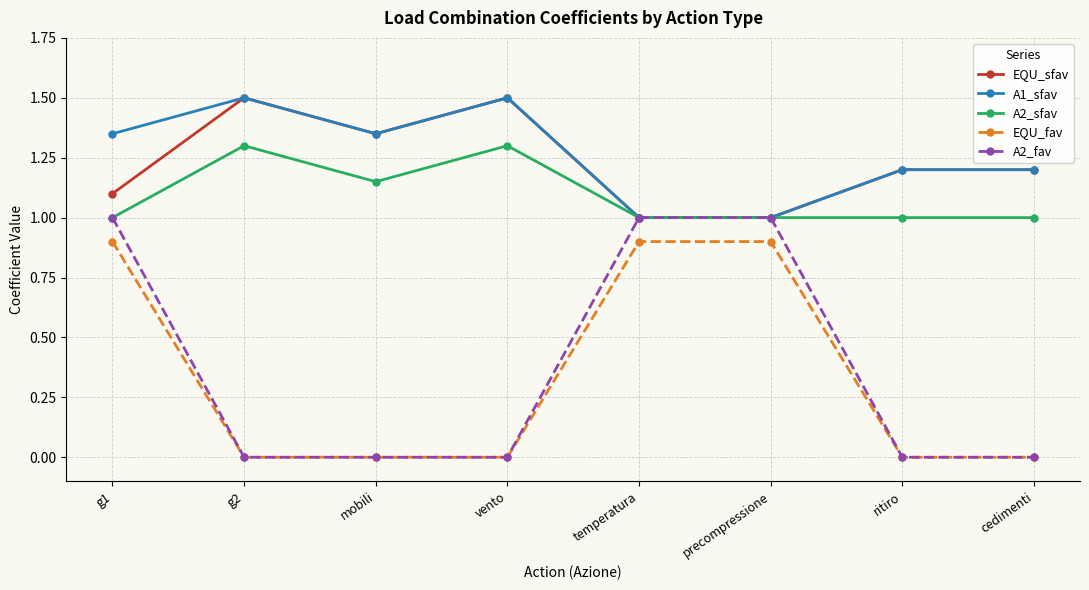

What is the greatest value displayed?

1.5